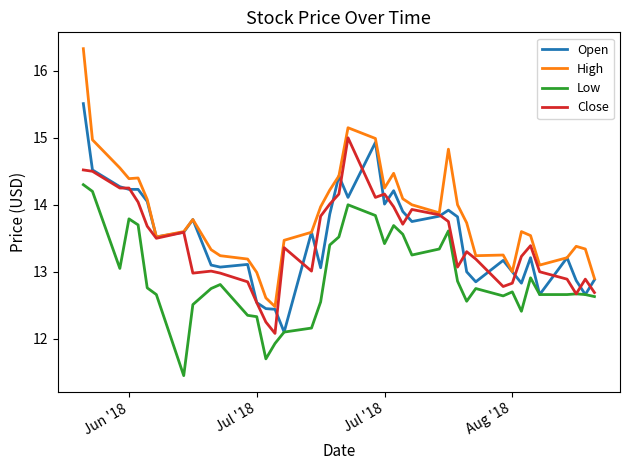

What is the sum of all Open values?

540.3